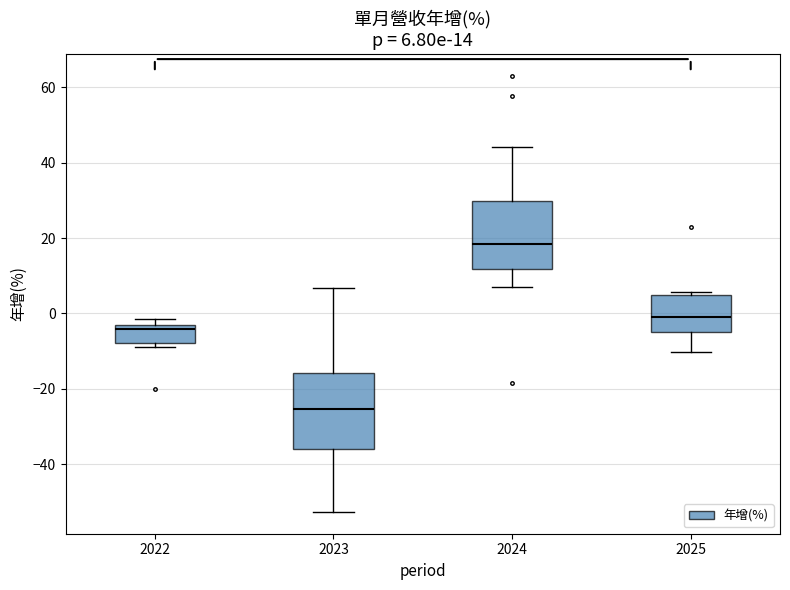

Which box has the highest median line?

2024